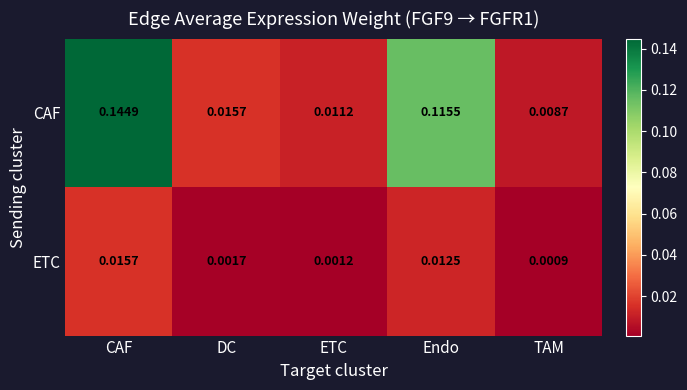

At which label is ETC closest to 0?

TAM